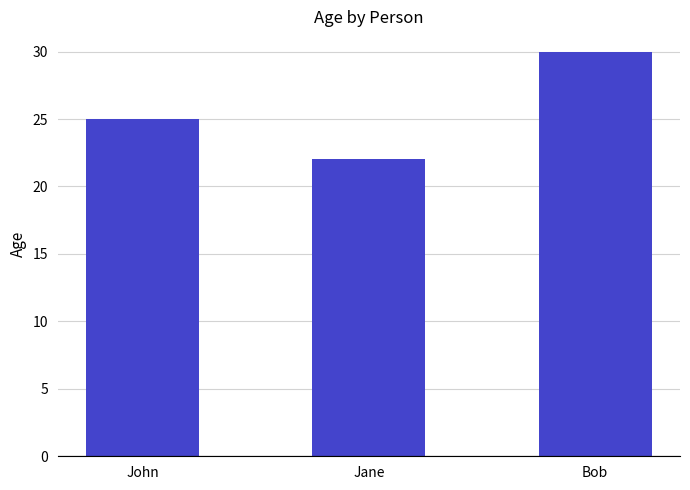

What is the change in value from John to Jane?

-3